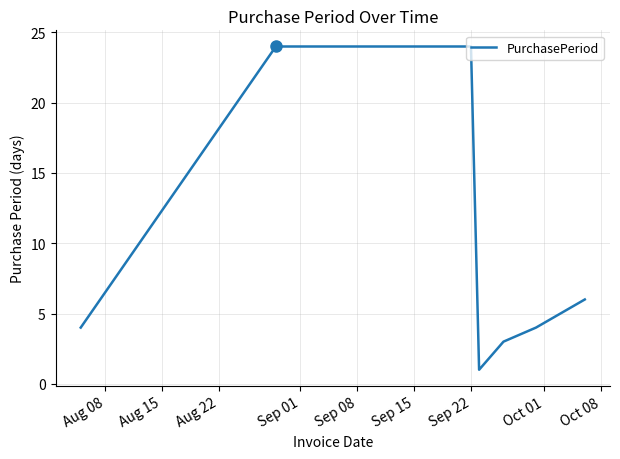

What is the greatest value displayed?

24